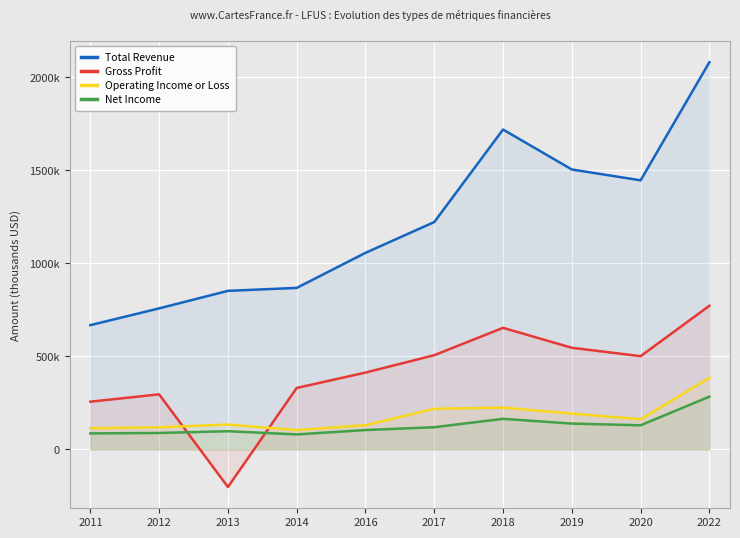

What are all the series names shown in the legend?

Total Revenue, Gross Profit, Operating Income or Loss, Net Income